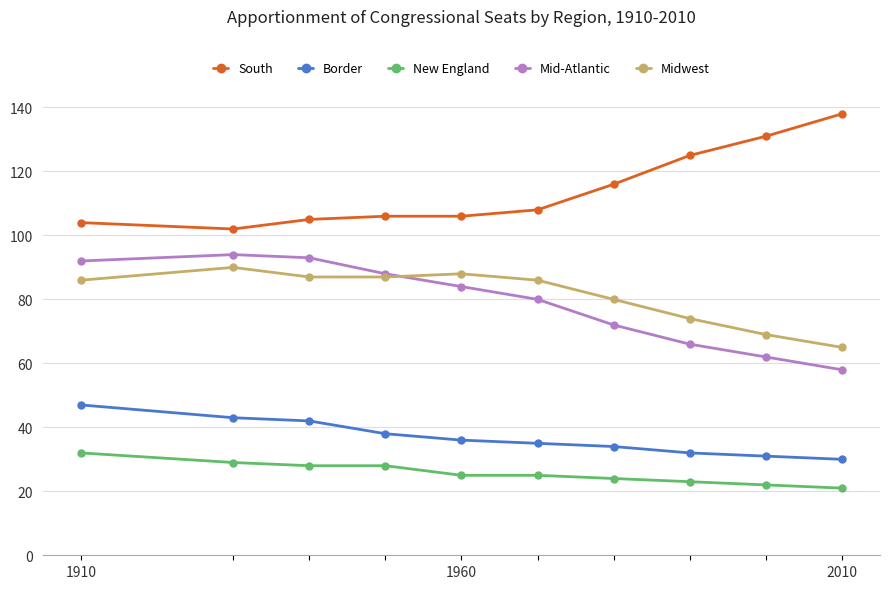

True or false: Mid-Atlantic and South cross at least once.

False